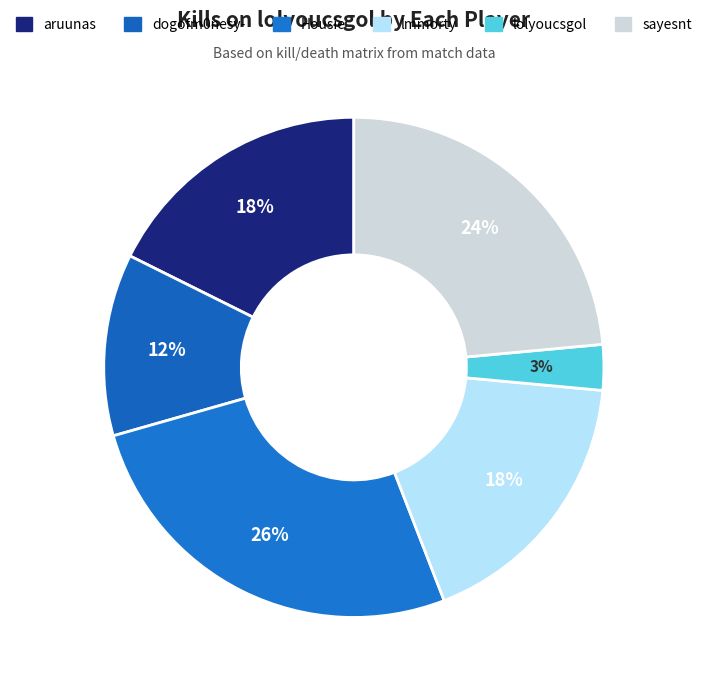

To the nearest percent, what portion does sayesnt represent?

24%